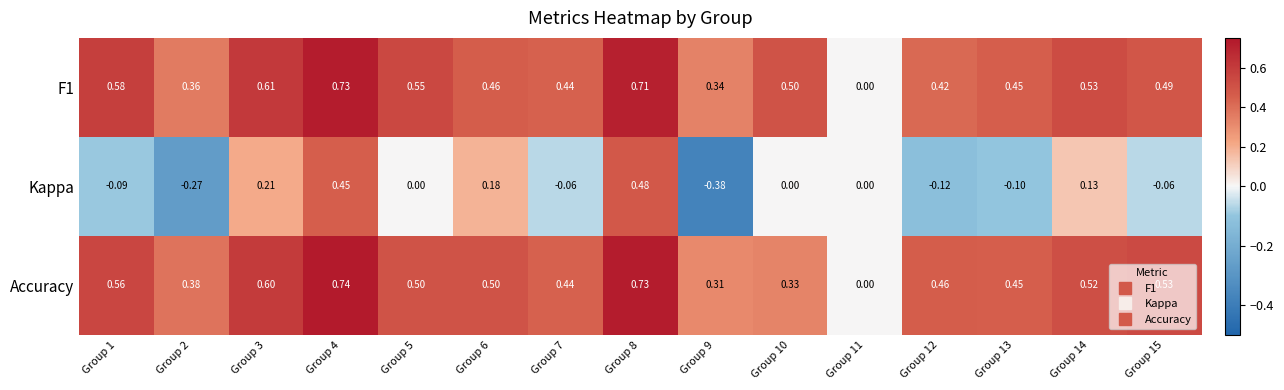

Which series changed the most between Group 1 and Group 13?

F1